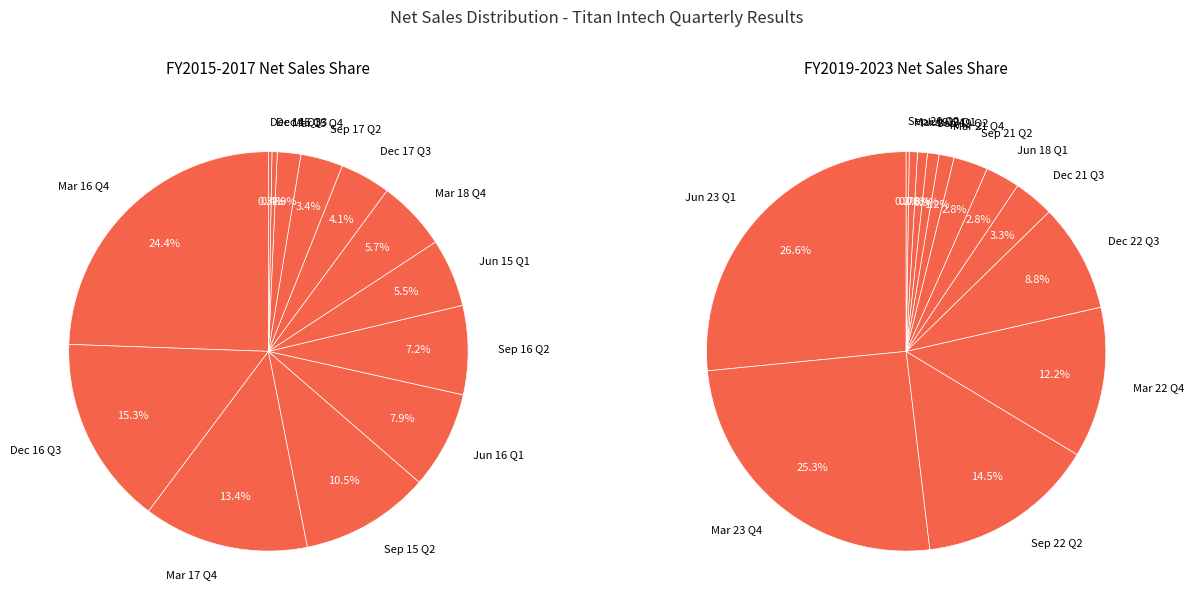

How many segments does this pie chart have?

13